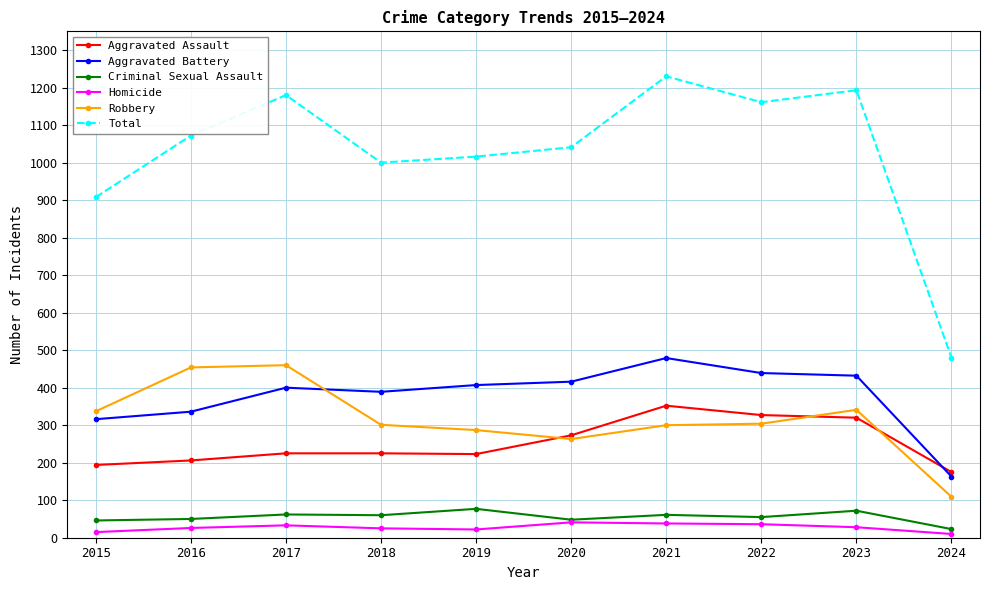

True or false: Aggravated Battery and Criminal Sexual Assault cross at least once.

False